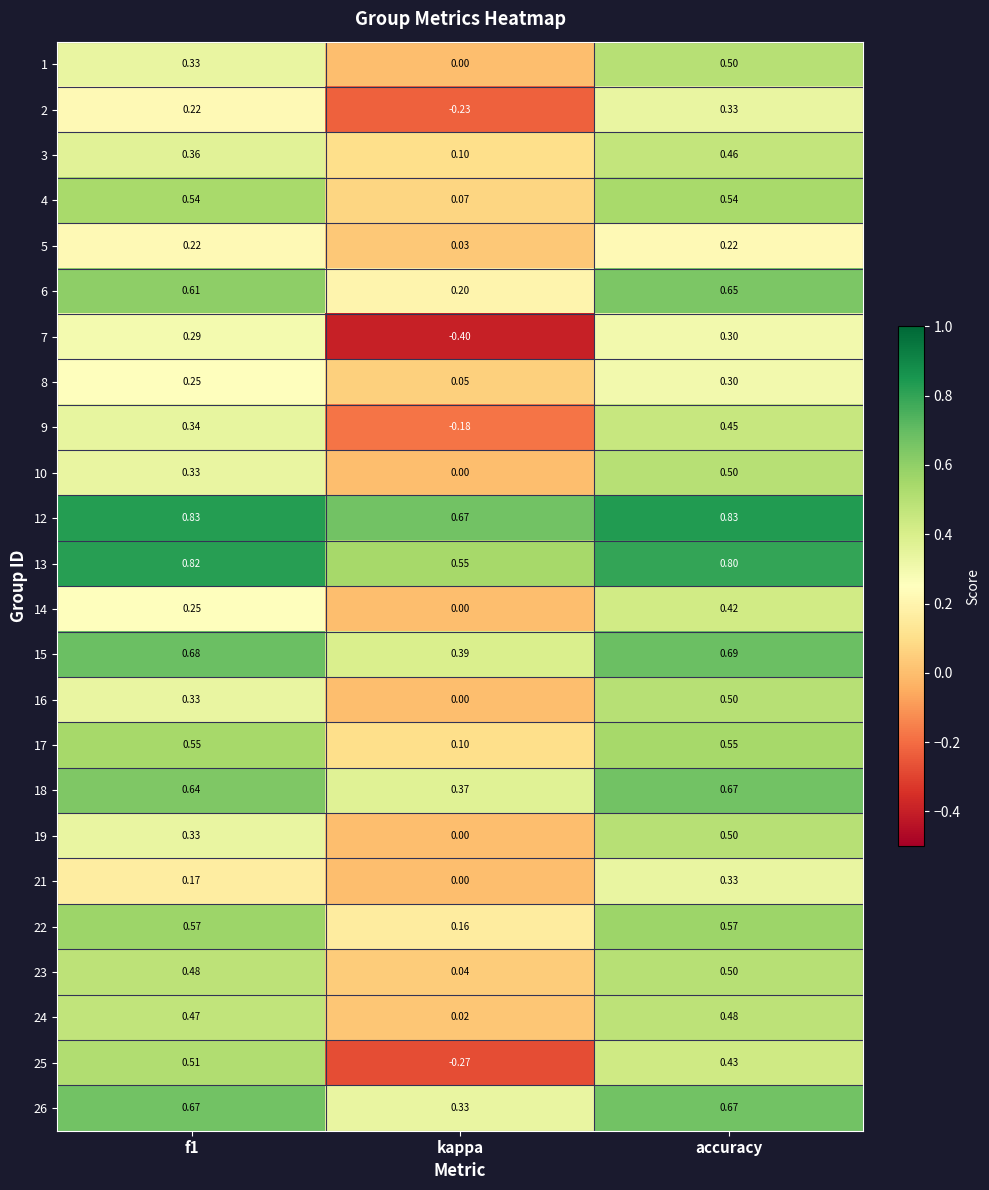

At which category is the sum across all series the highest?

accuracy